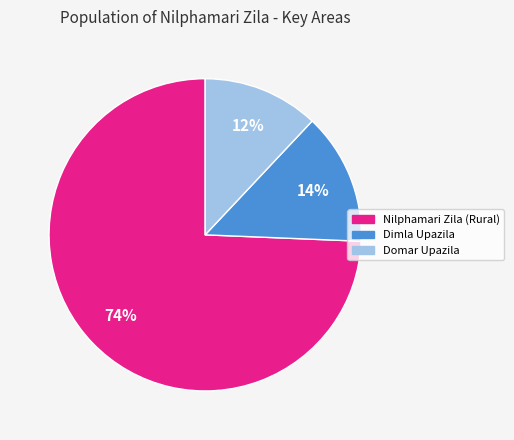

Do Dimla Upazila and Domar Upazila together represent more than half of the pie?

No